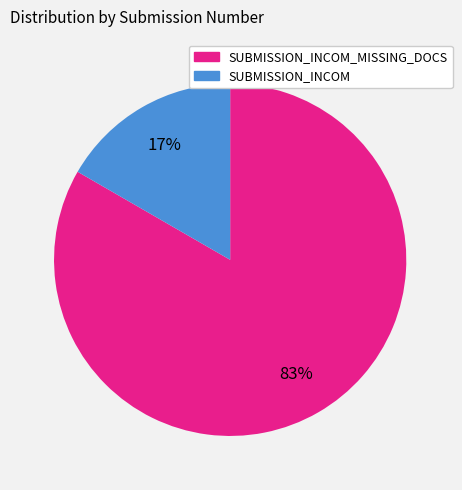

Count the number of slices in the pie.

2